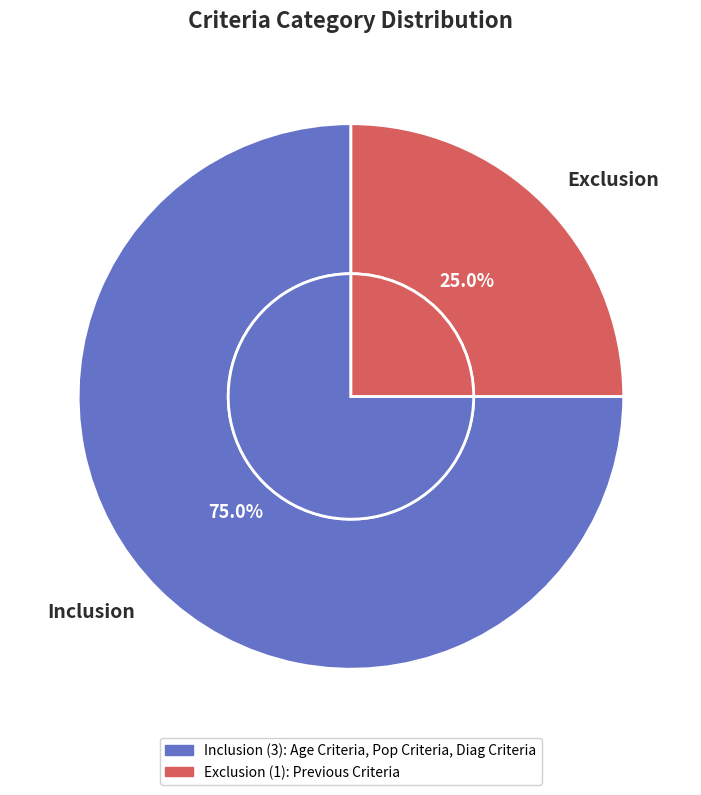

To the nearest percent, what percentage of the pie is Inclusion?

75%